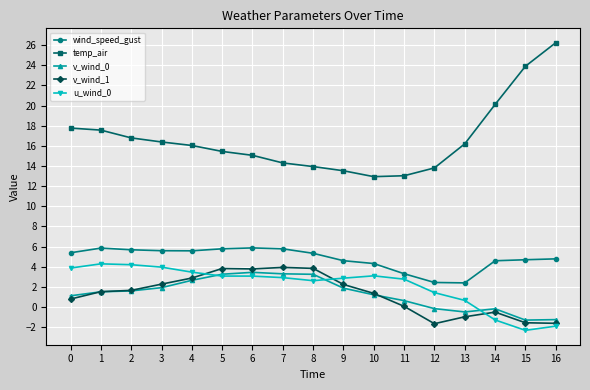

How many values in v_wind_0 are above zero?

12